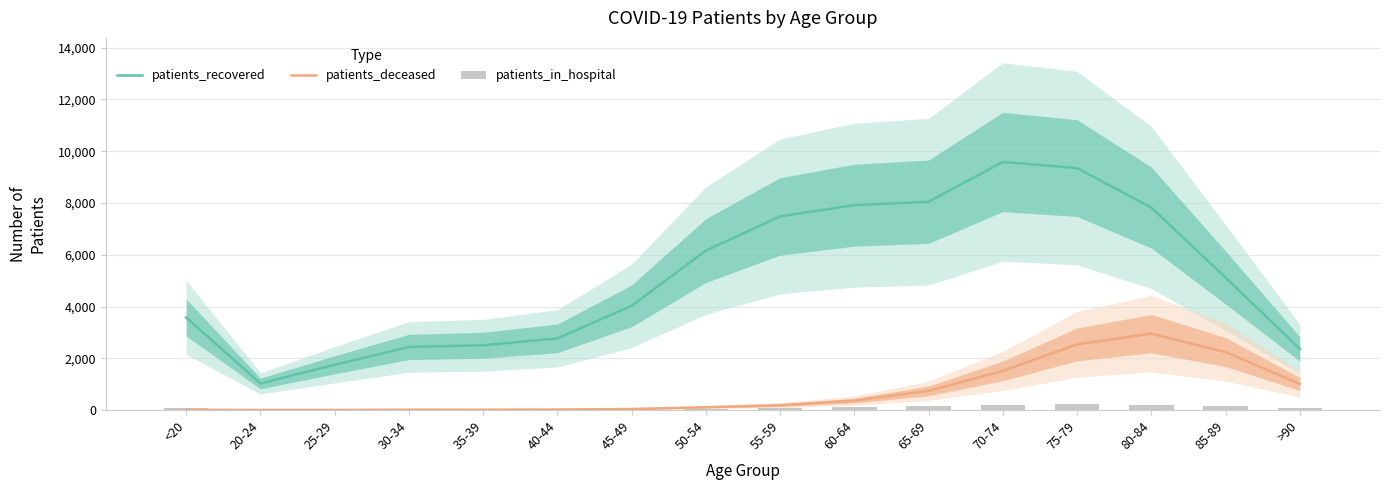

What is the difference between the maximum and minimum values in the patients_deceased series?

2949